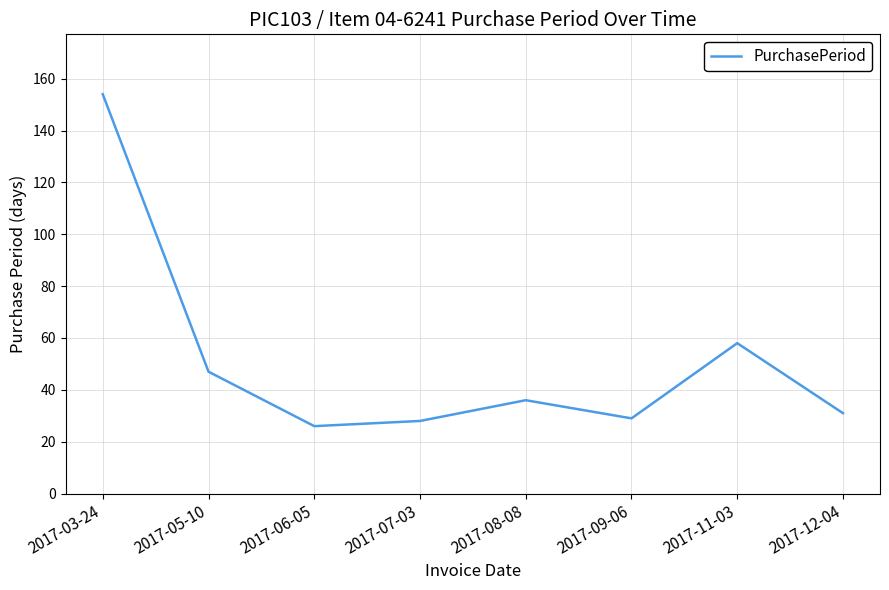

The chart shows a value of 48 at 2017-03-24. True or false?

False